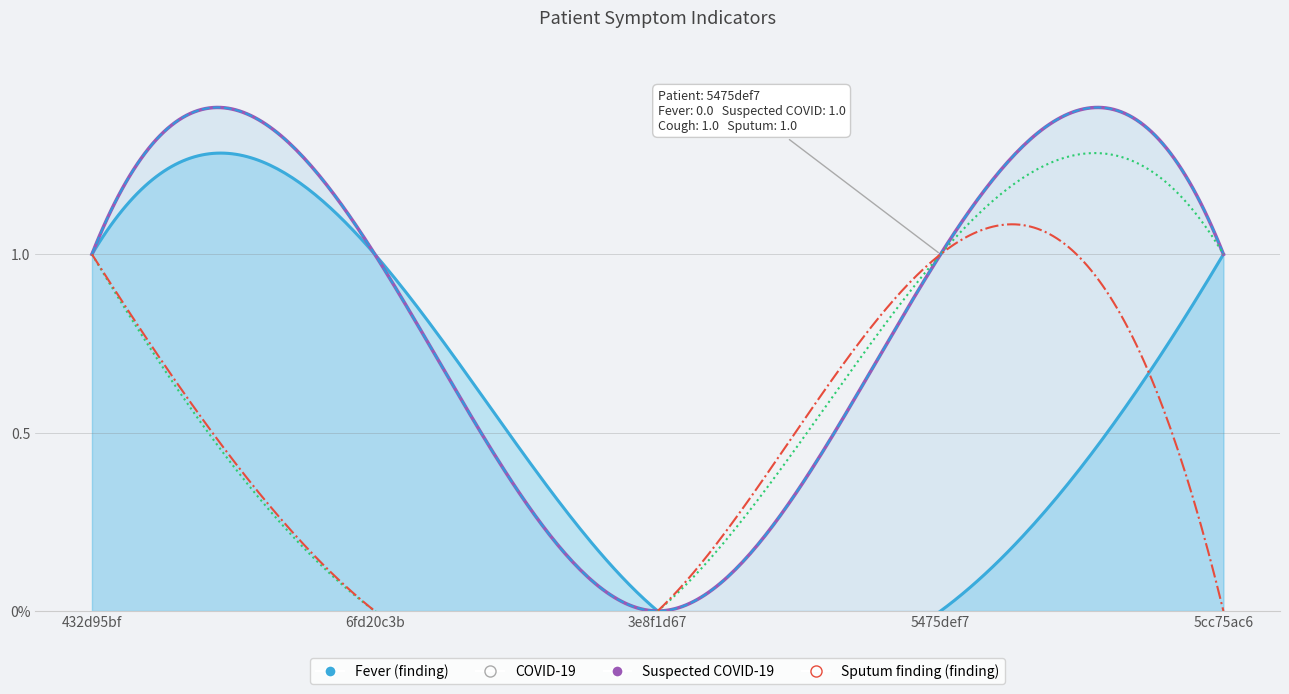

The Sputum finding (finding) series shows 1 at 432d95bf. True or false?

True